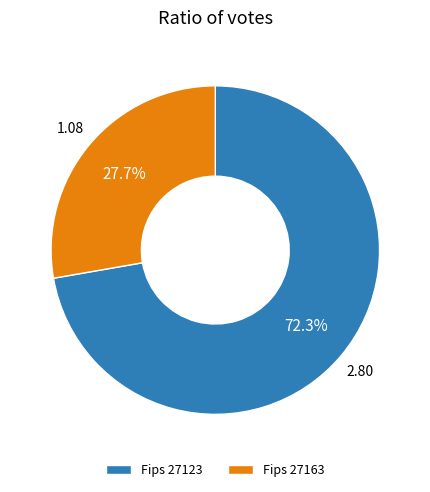

What is the ratio of the value at Fips 27163 to the value at Fips 27123?

0.4